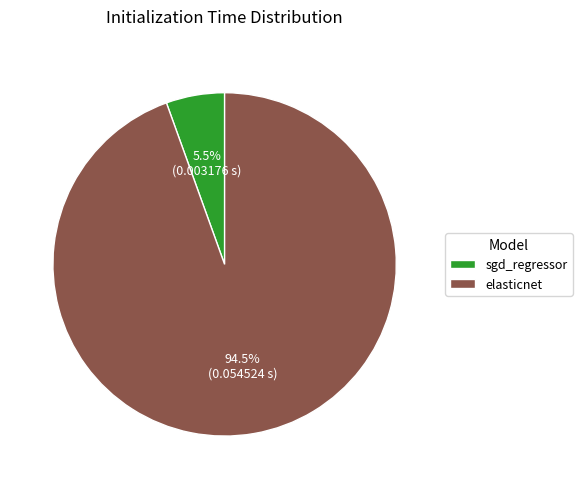

Which slice is the smallest?

sgd_regressor